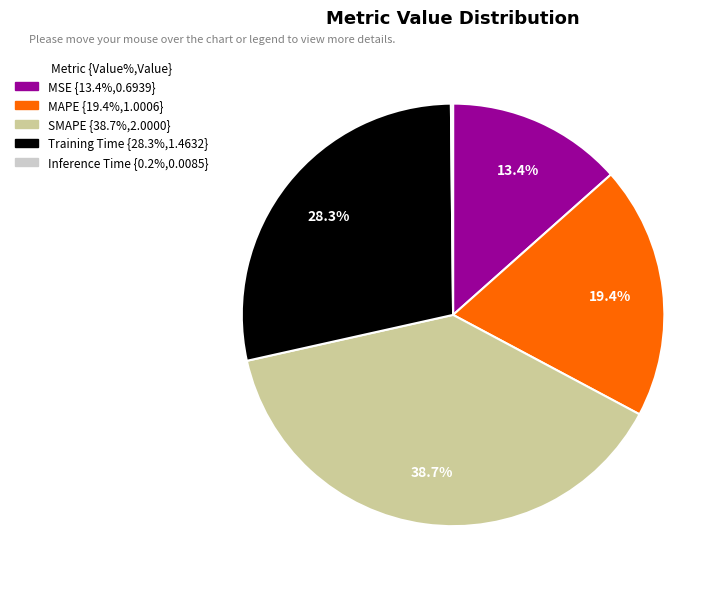

How much of the chart is everything except Training Time?

71.7%